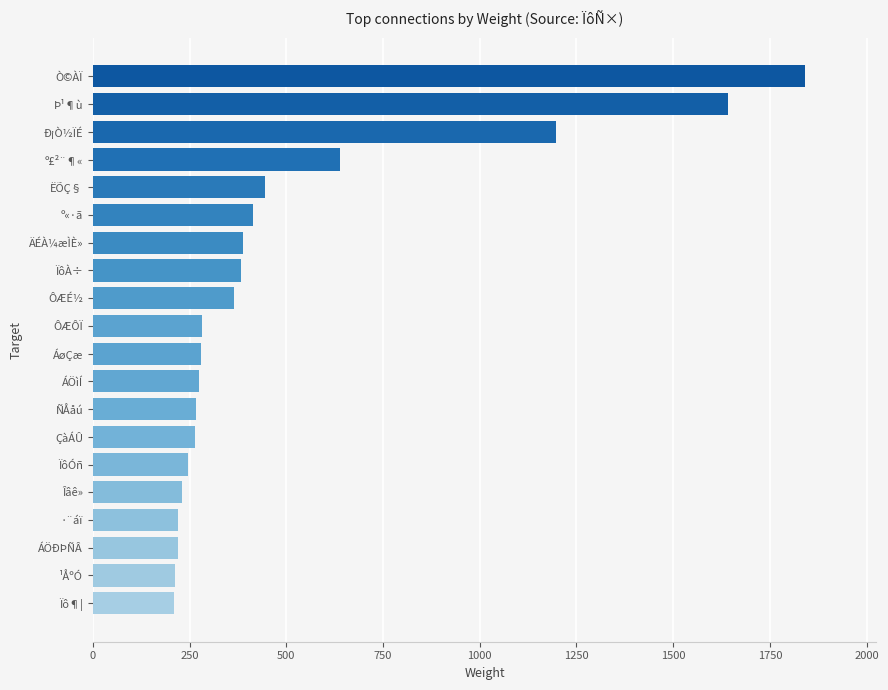

What is the maximum value shown in the chart?

1841